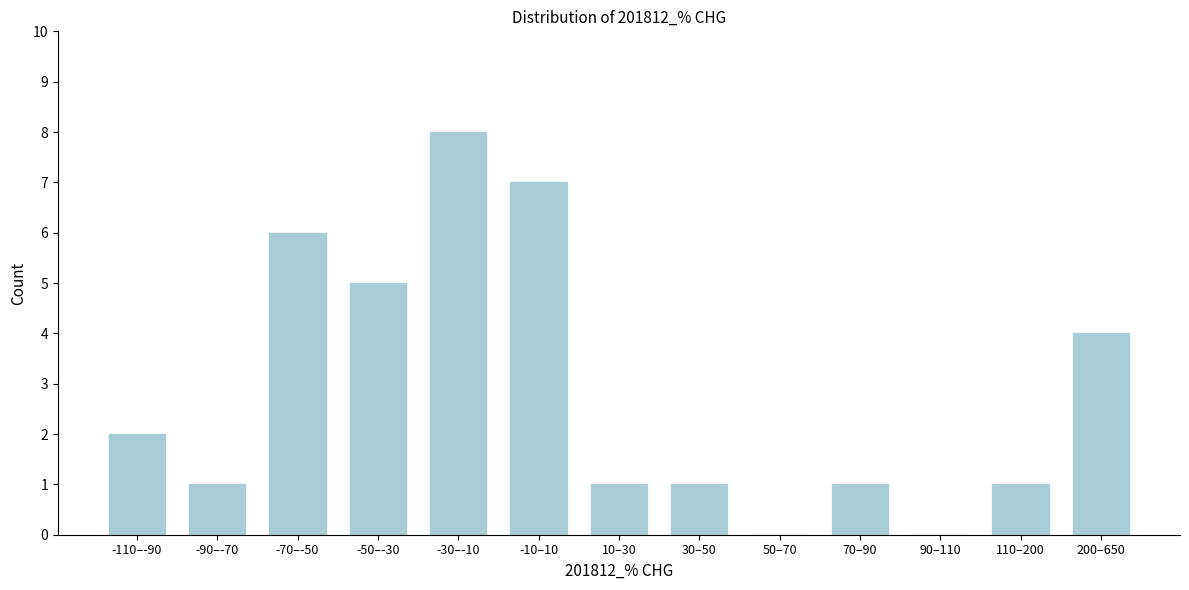

Reading right to left, list all the values displayed in this chart.

200–650=4	110–200=1	90–110=0	70–90=1	50–70=0	30–50=1	10–30=1	-10–10=7	-30–-10=8	-50–-30=5	-70–-50=6	-90–-70=1	-110–-90=2